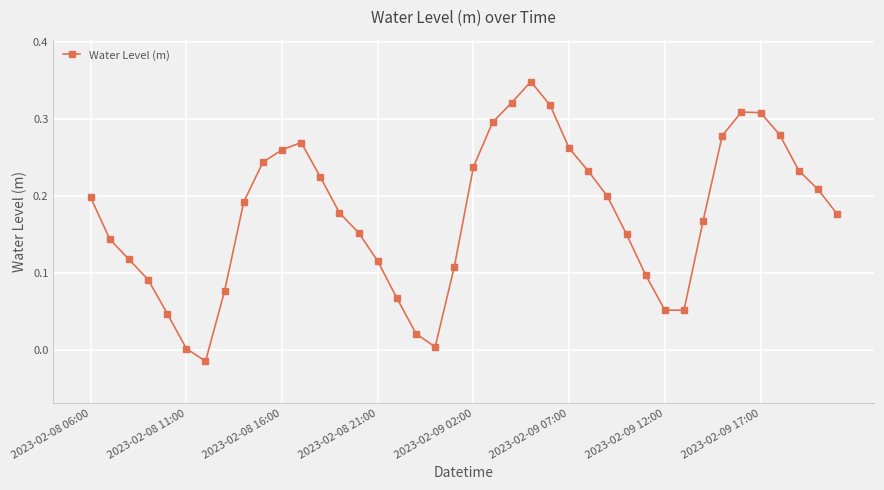

Is this an area chart (filled region under the line)?

No